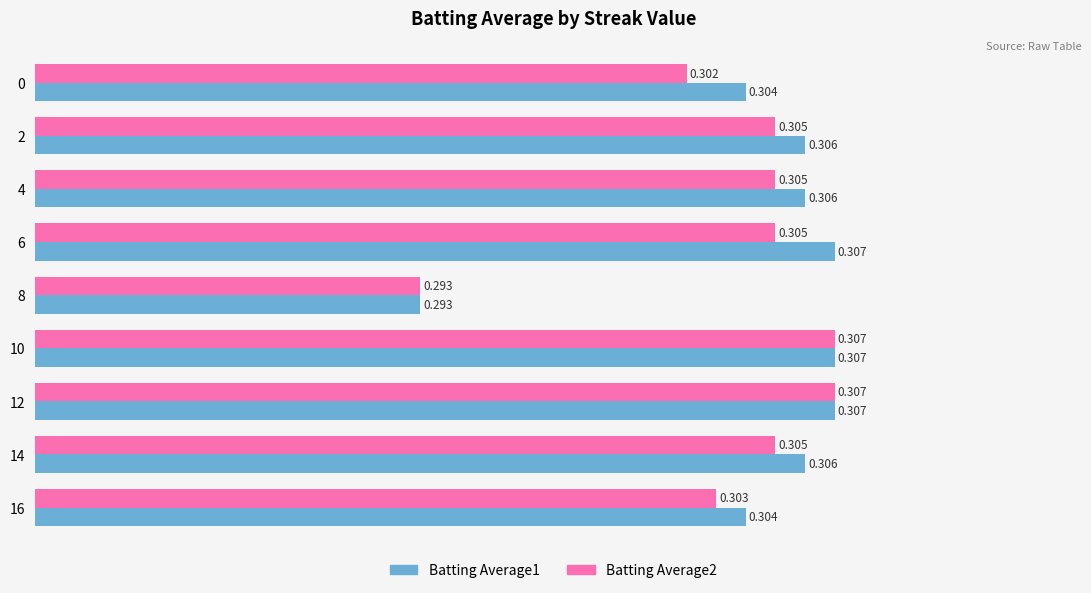

At how many categories does at least one series exceed 0?

9